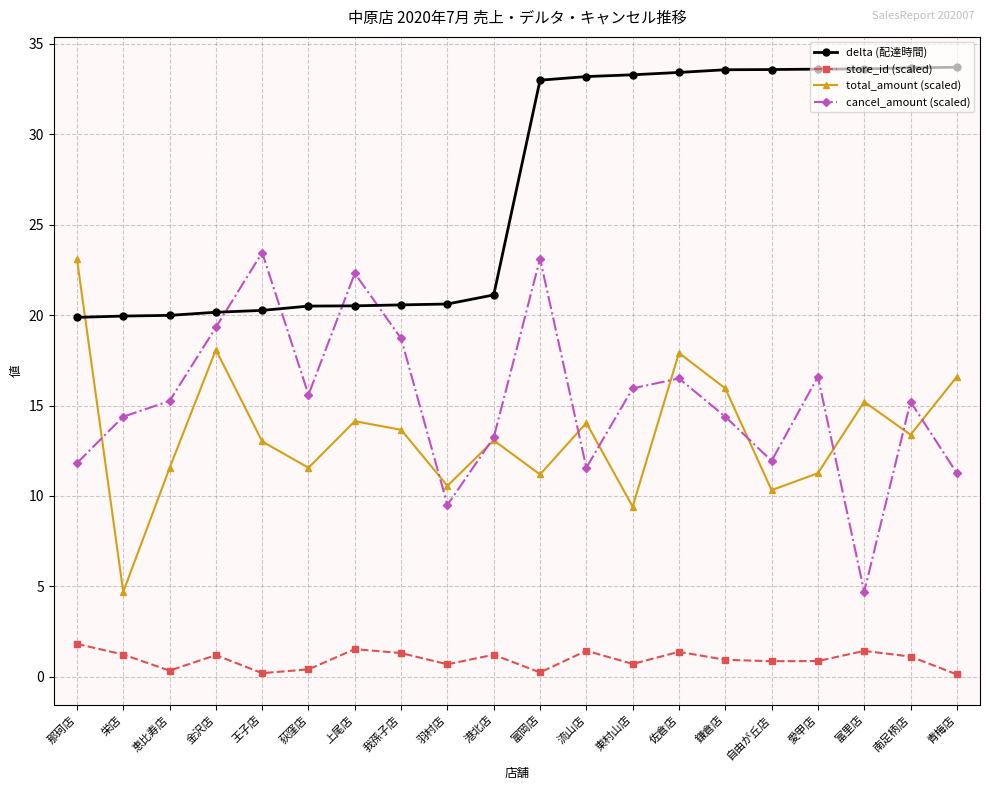

At which category is the sum across all series the highest?

佐倉店